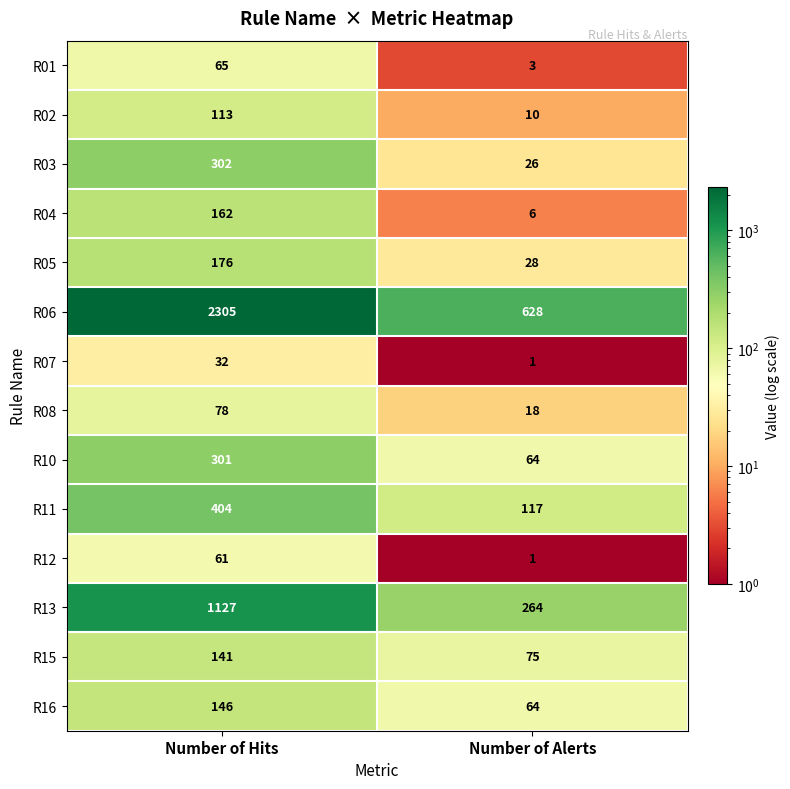

Which series changed the most between Number of Hits and Number of Alerts?

R06